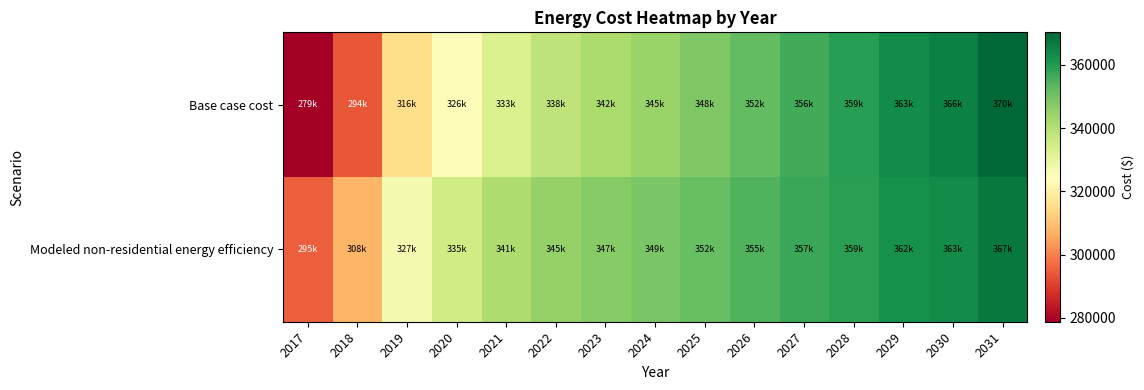

Which has a higher value, 2028 or 2030?

2030